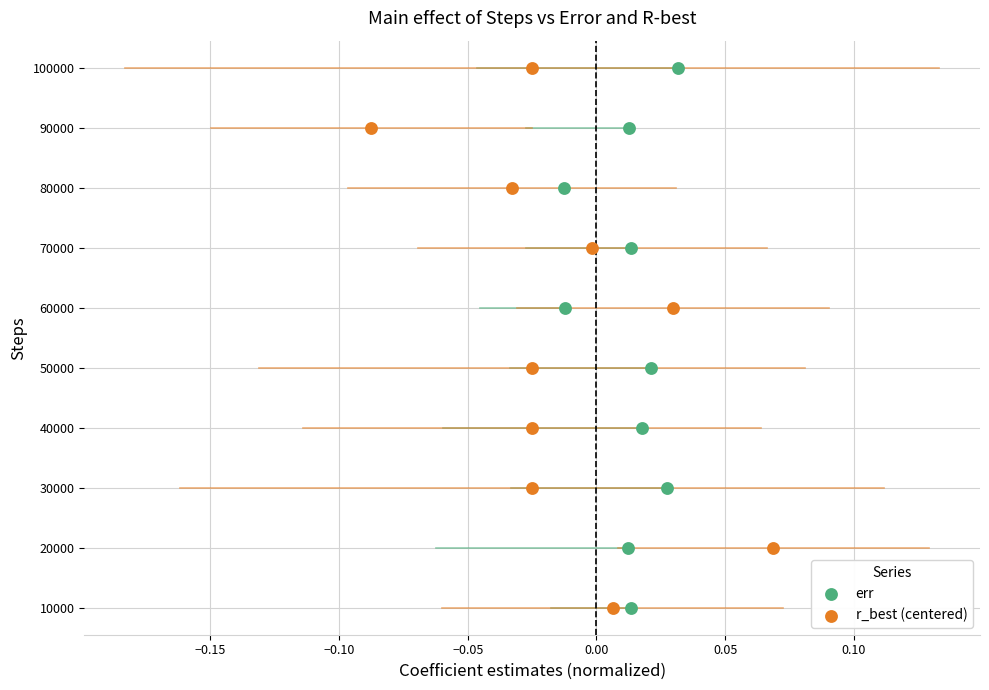

What are all the series names shown in the legend?

err, r_best (centered)